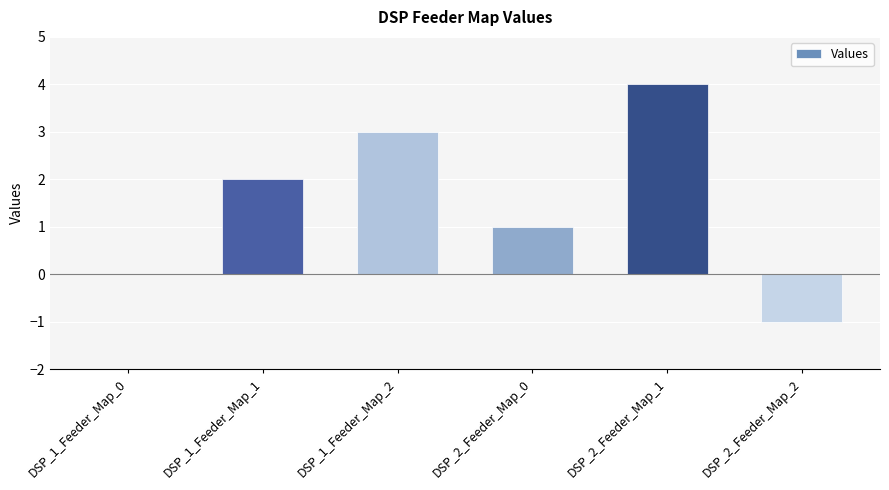

True or false: the data shows 3 at DSP_1_Feeder_Map_1.

False